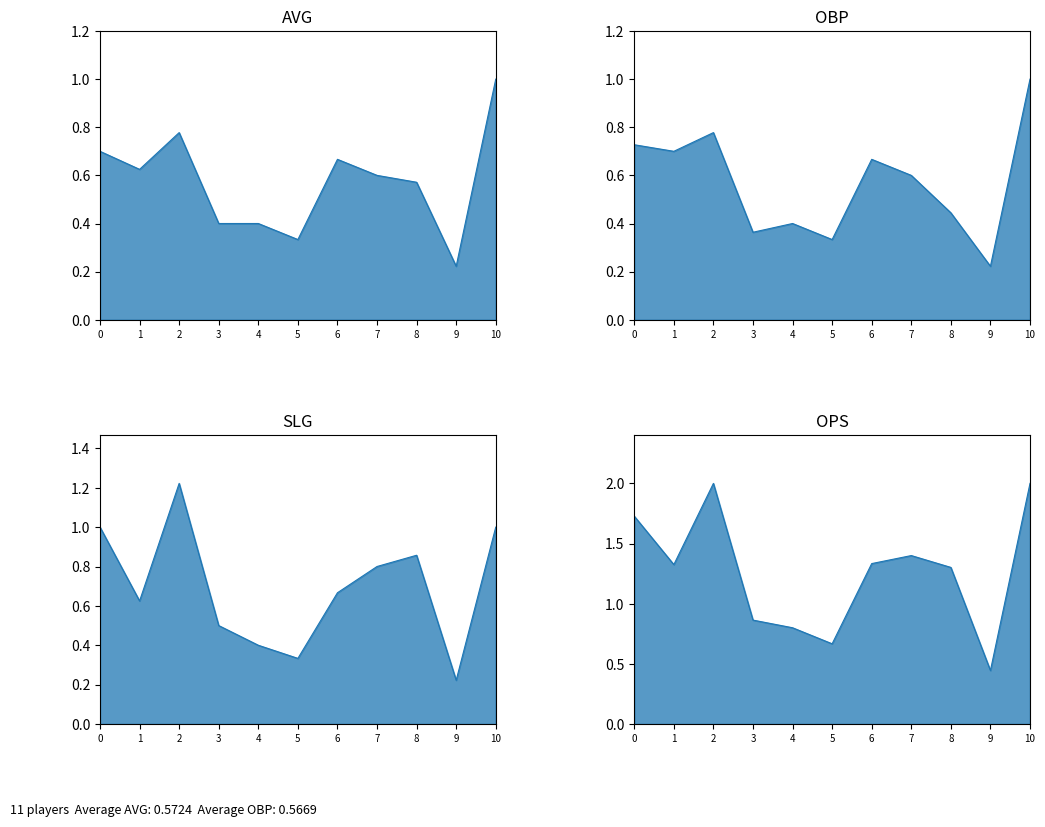

How many interior local valleys does the OPS series have?

3